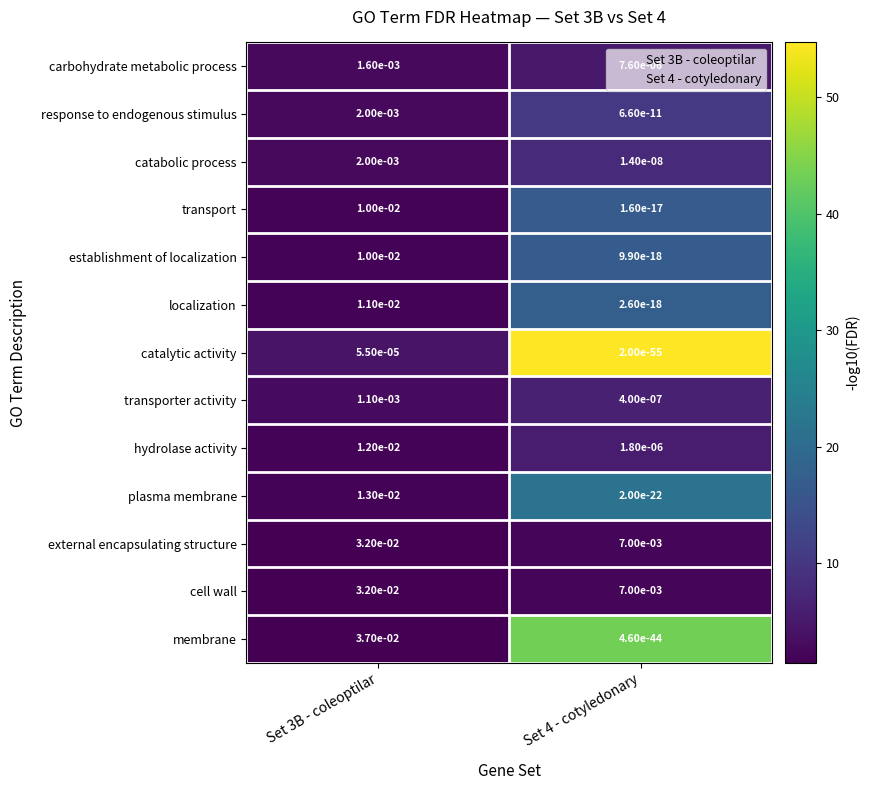

Which series changed the most between Set 3B - coleoptilar and Set 4 - cotyledonary?

membrane